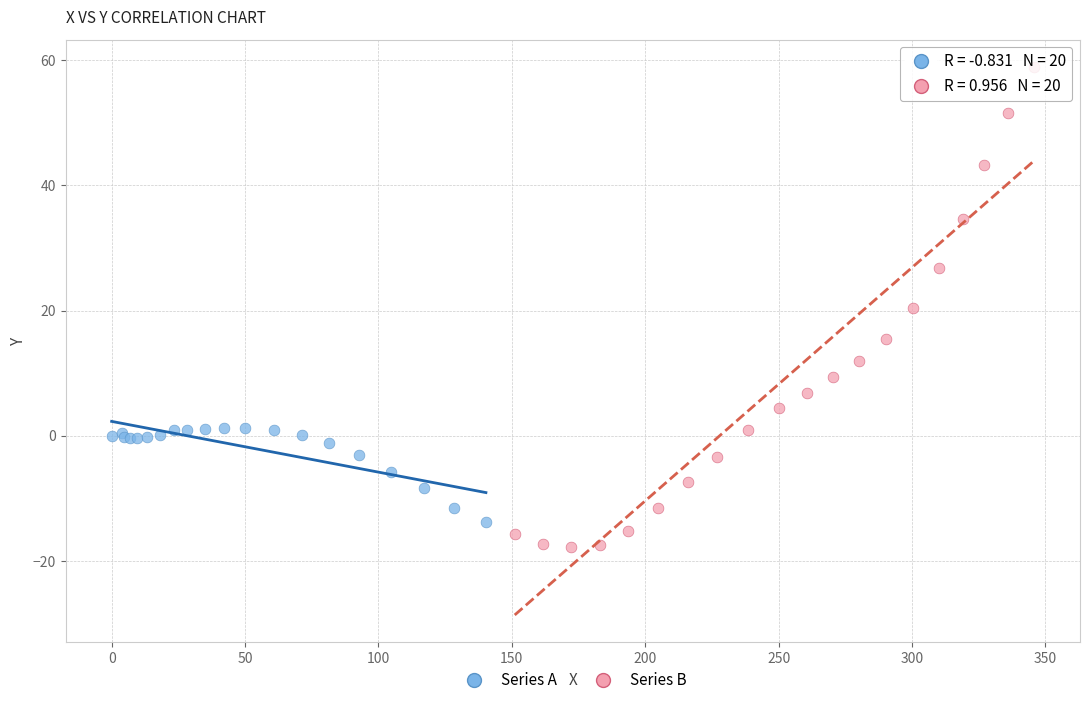

Which series contains the lowest Y value?

Series B